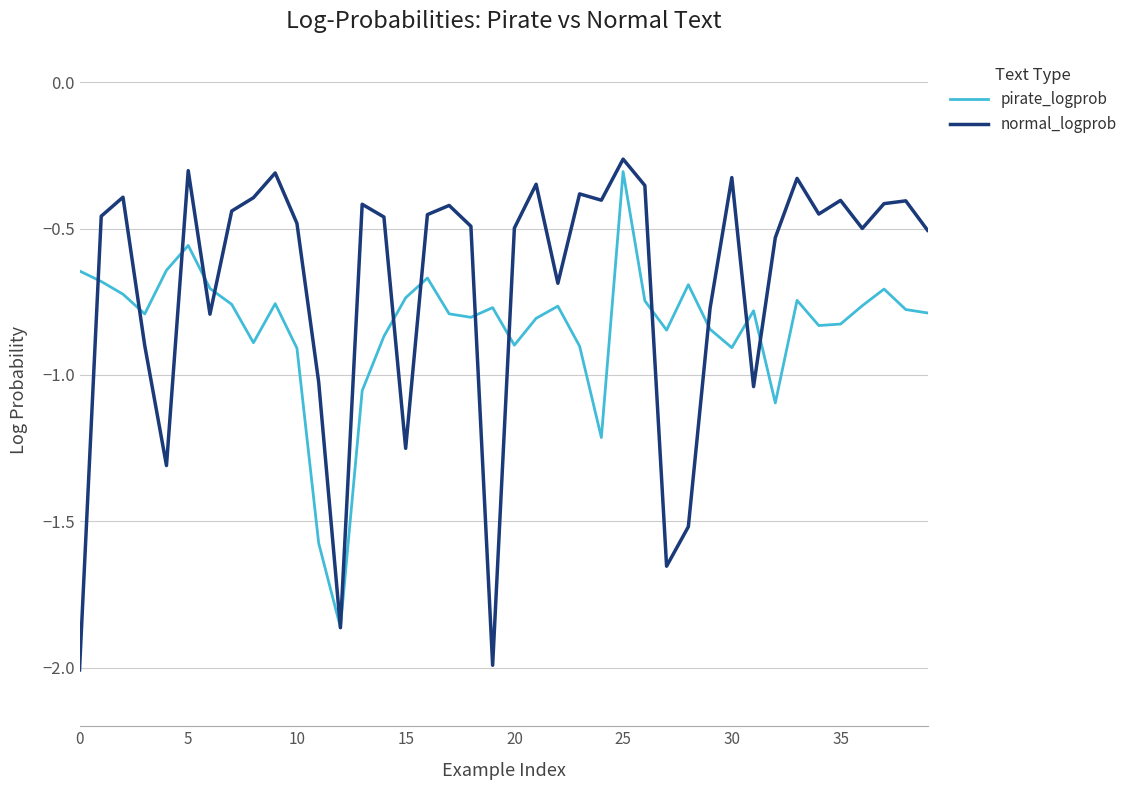

List the series in order of their overall mean, lowest first.

pirate_logprob, normal_logprob